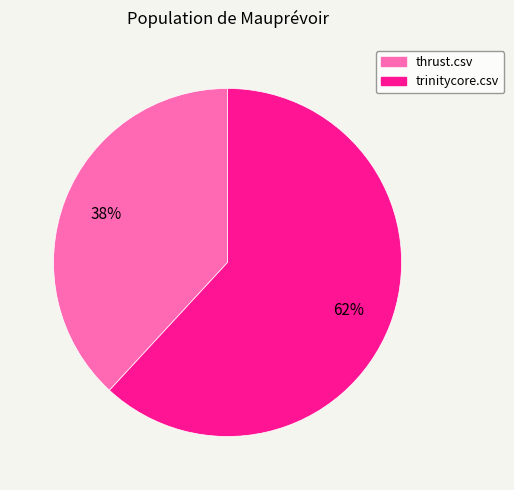

Which has a higher value, thrust.csv or trinitycore.csv?

trinitycore.csv